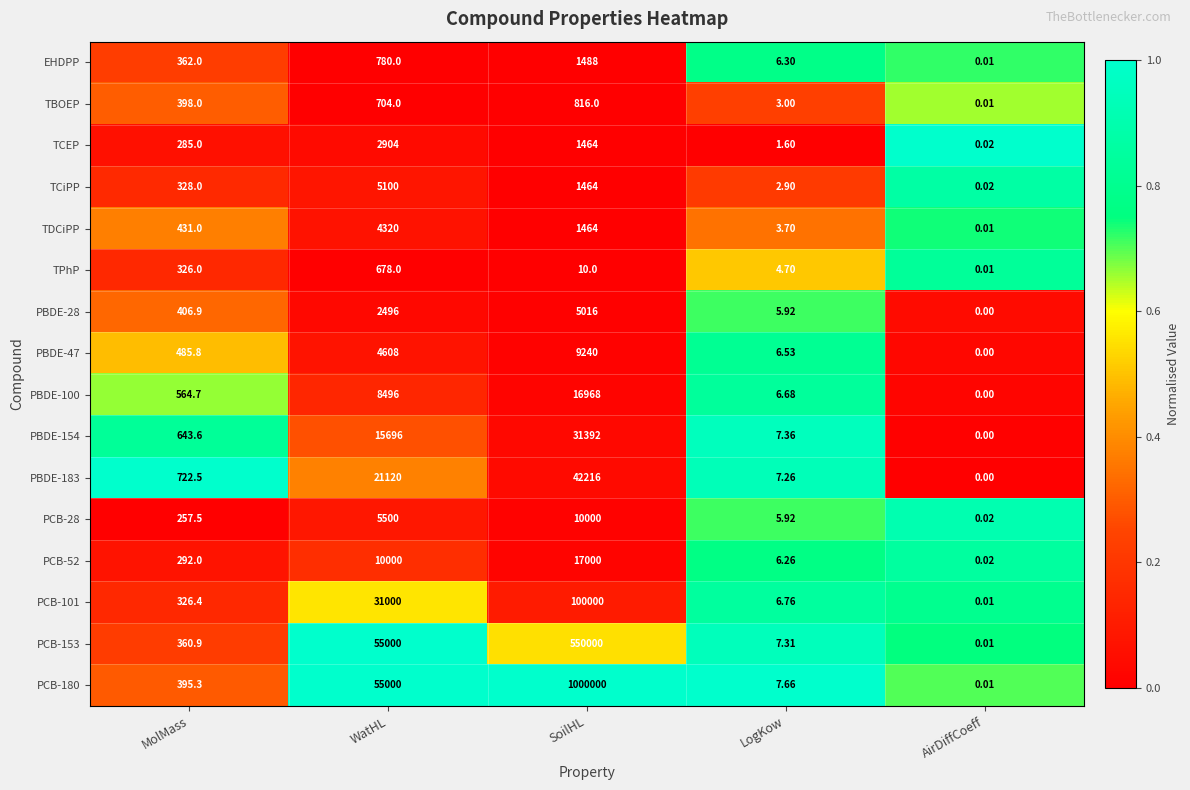

Is the value of PBDE-28 at SoilHL greater than the value of PBDE-100 at WatHL?

No